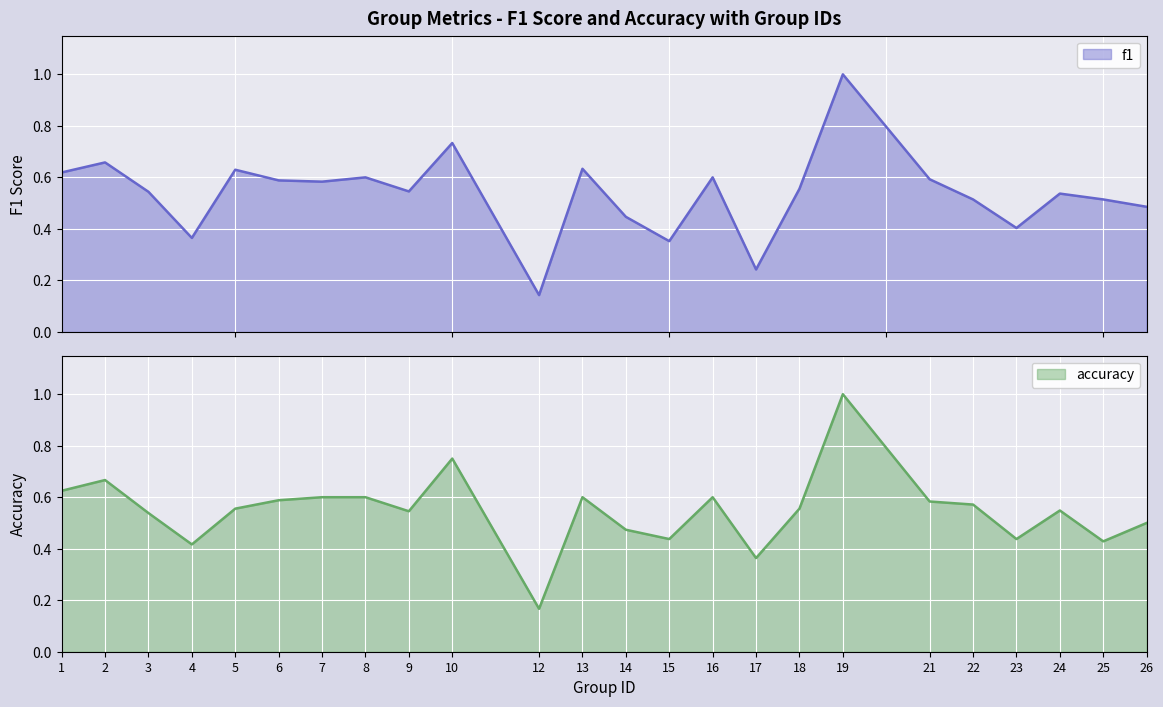

Between 2 and 4, which series saw the biggest shift?

f1